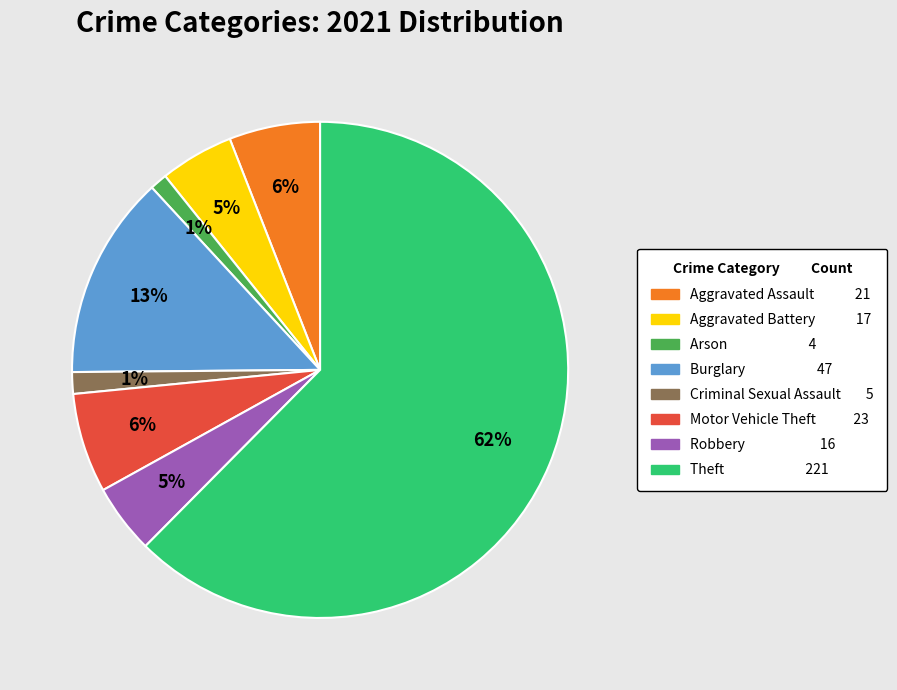

Does Robbery represent more than half of the total?

No